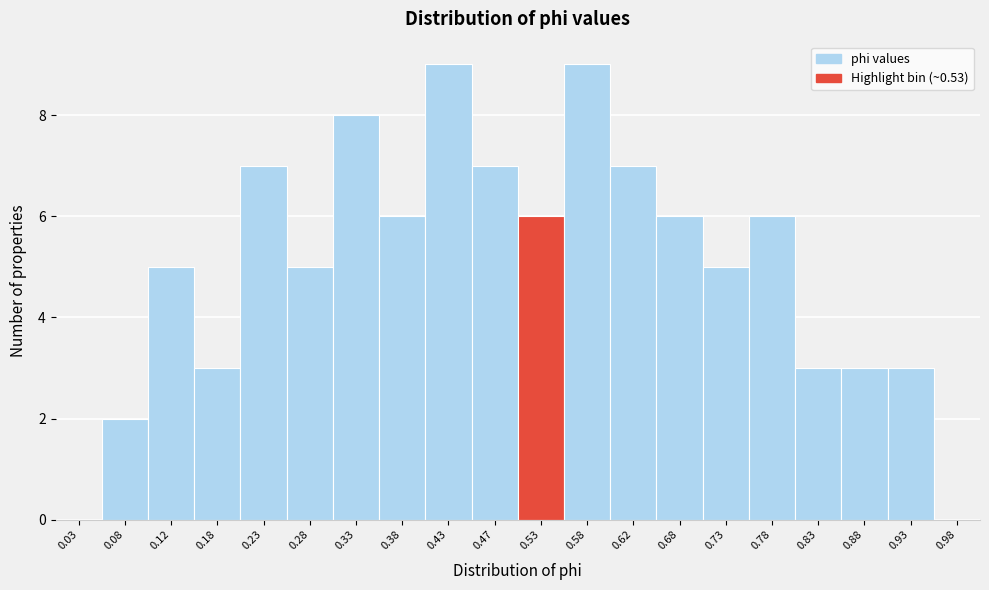

Reading left to right, transcribe this chart: for each bar, give the range it covers on the x-axis and its height. The values are not printed on the chart, so give them approximately, as read against the axis.

0.00 to 0.05: 0
0.05 to 0.10: 2
0.10 to 0.15: 5
0.15 to 0.20: 3
0.20 to 0.25: 7
0.25 to 0.30: 5
0.30 to 0.35: 8
0.35 to 0.40: 6
0.40 to 0.45: 9
0.45 to 0.50: 7
0.50 to 0.55: 6
0.55 to 0.60: 9
0.60 to 0.65: 7
0.65 to 0.70: 6
0.70 to 0.75: 5
0.75 to 0.80: 6
0.80 to 0.85: 3
0.85 to 0.90: 3
0.90 to 0.95: 3
0.95 to 1.00: 0